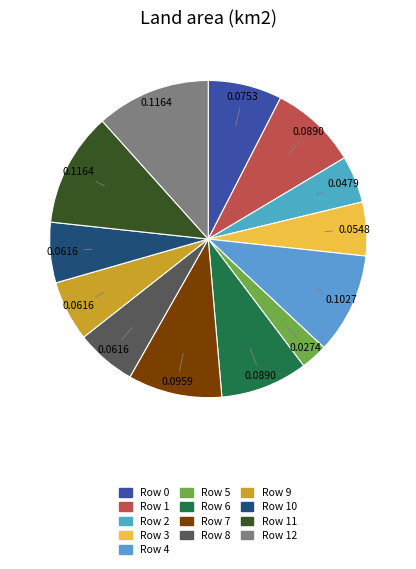

Count the number of slices in the pie.

13